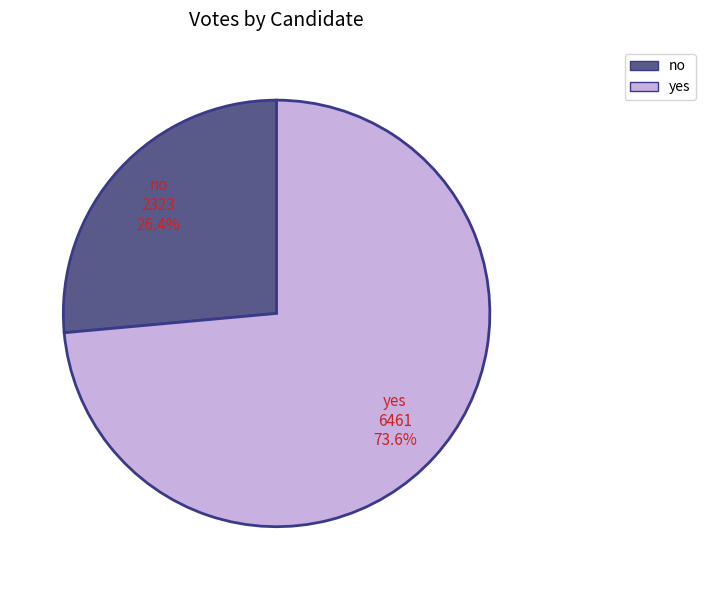

How many slices are in this pie chart?

2